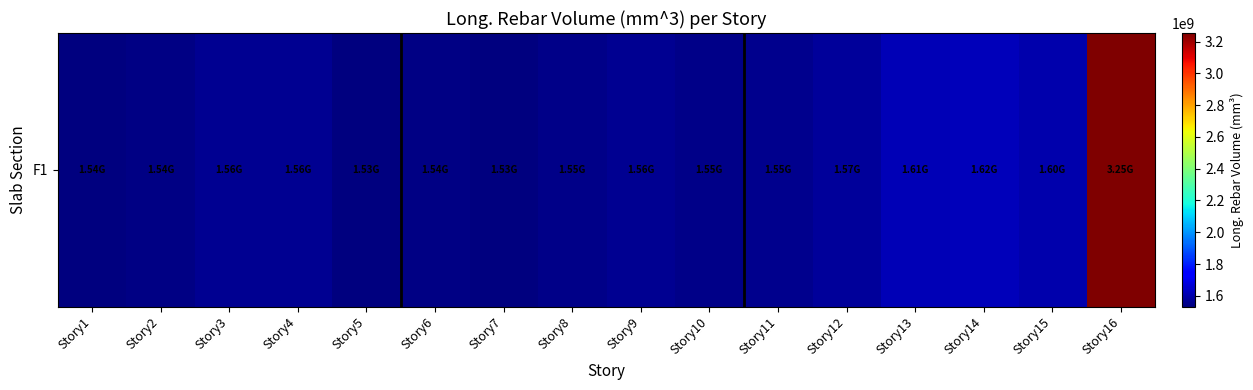

Between Story13 and Story5, which is larger?

Story13